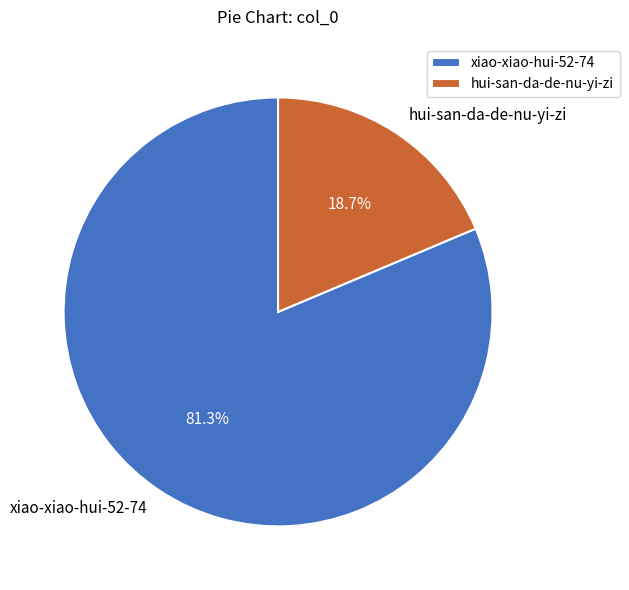

How many segments does this pie chart have?

2